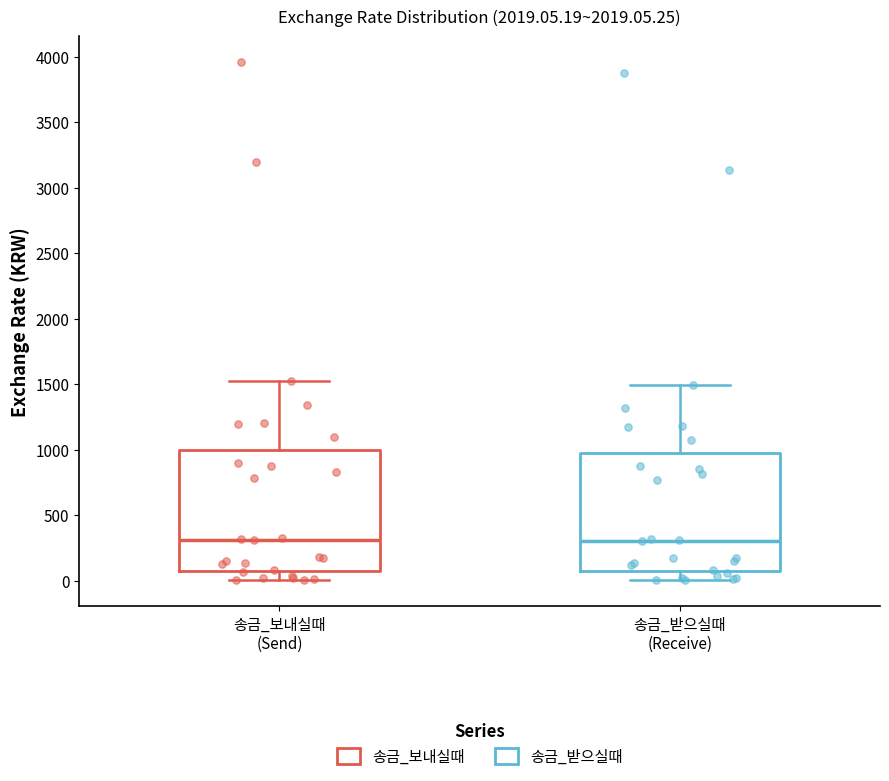

Reading left to right, read every box against the y-axis: the position of its median line, the range the box covers, and the ends of its whiskers. The values are not printed on the chart, so give them approximately, as read against the axis.

송금_보내실때 (Send): median 300, box 50 to 1000, whiskers 0 to 1550
송금_받으실때 (Receive): median 300, box 50 to 1000, whiskers 0 to 1500